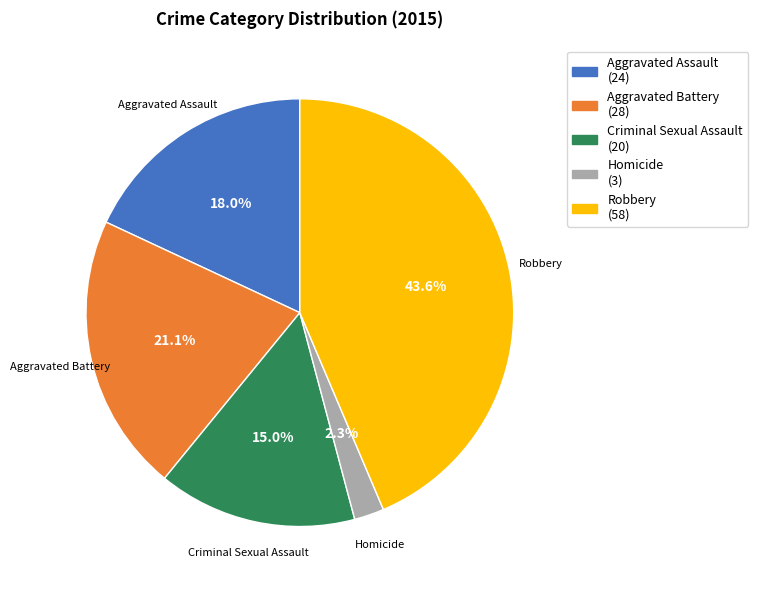

Is the sum of Homicide and Criminal Sexual Assault greater than half?

No